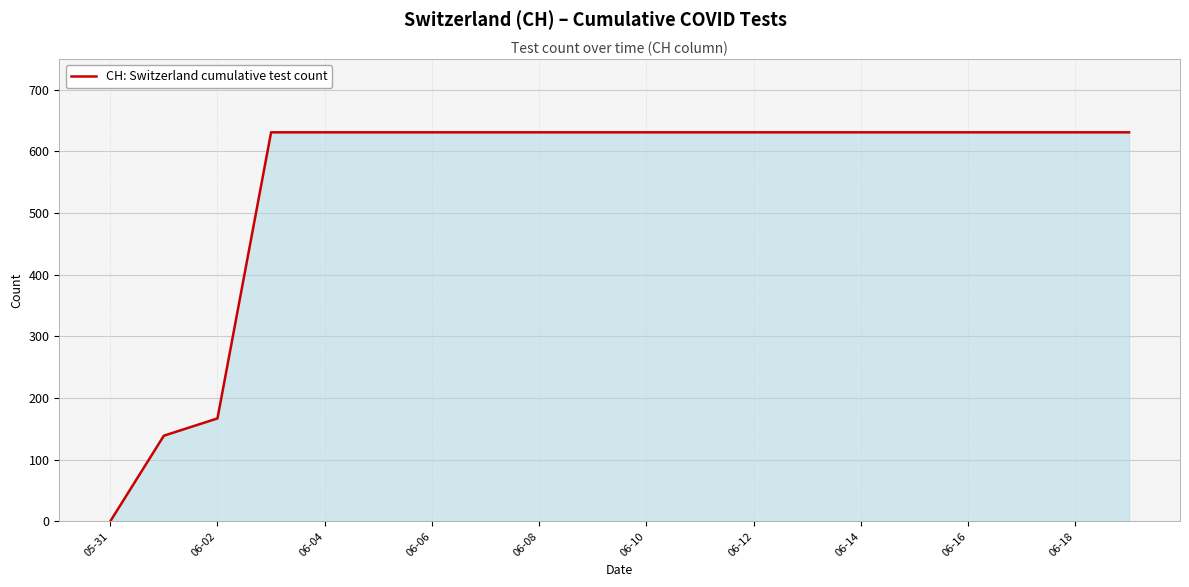

What is the maximum value shown in the chart?

631